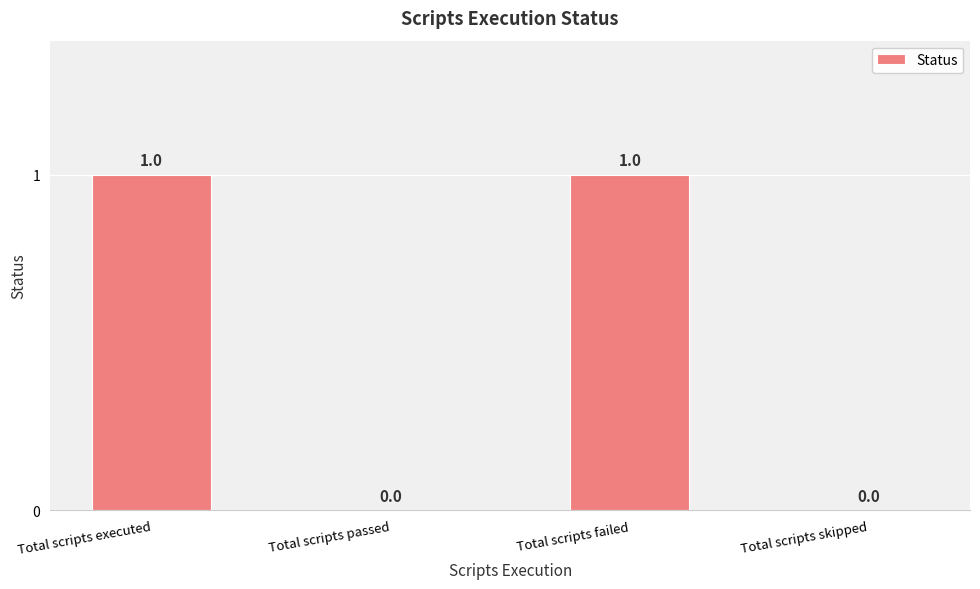

Count the values in the range 0 to 1.

4